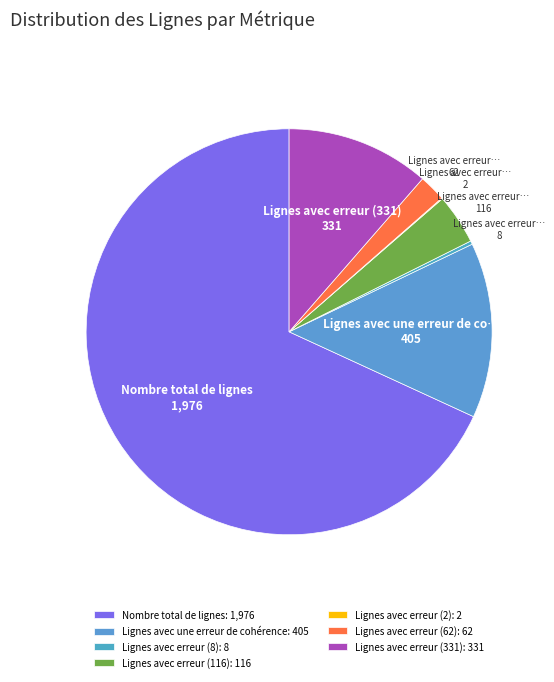

To the nearest percent, what portion does Lignes avec une erreur de cohérence represent?

14%